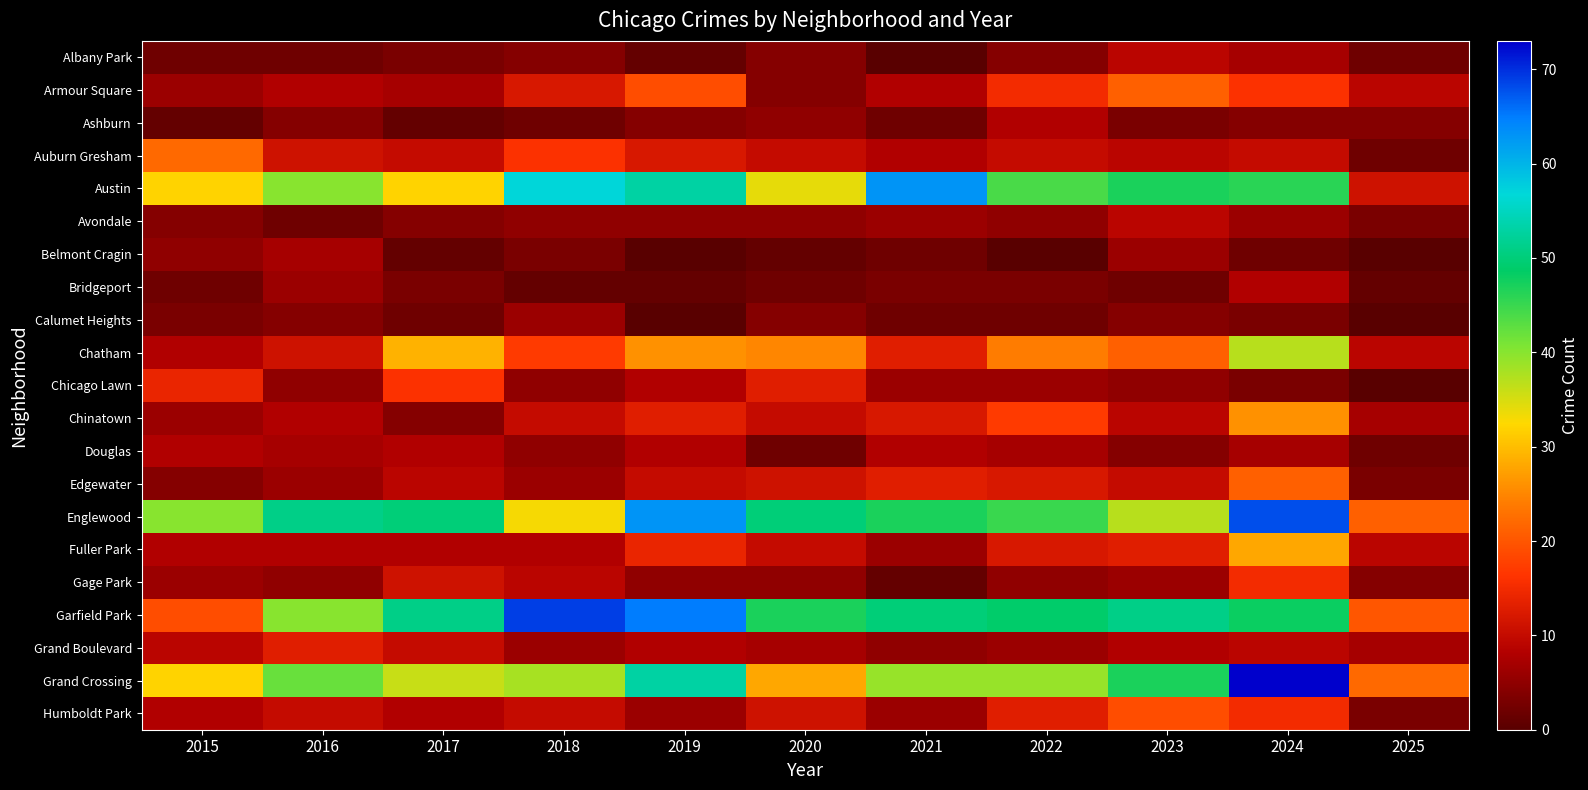

Rank the series at 2025 from highest to lowest value.

Grand Crossing, Englewood, Garfield Park, Austin, Armour Square, Chatham, Fuller Park, Chinatown, Grand Boulevard, Ashburn, Gage Park, Avondale, Edgewater, Humboldt Park, Albany Park, Auburn Gresham, Douglas, Bridgeport, Belmont Cragin, Calumet Heights, Chicago Lawn